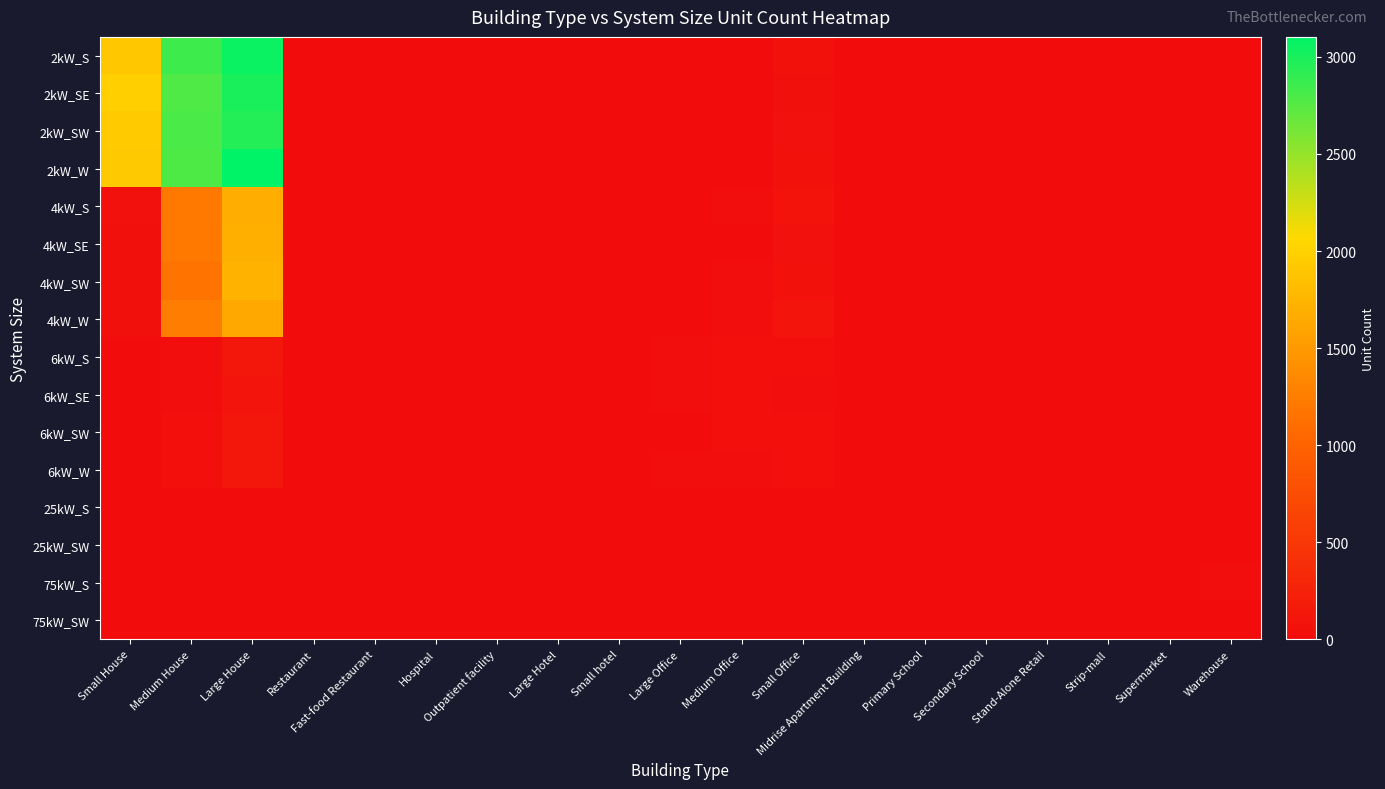

Which has a higher value, Small hotel or Medium House?

Medium House